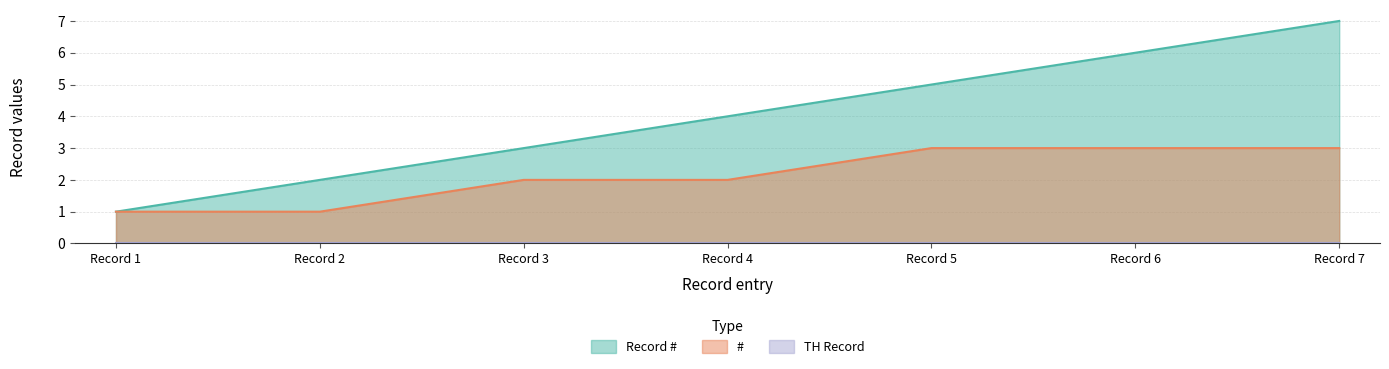

How many data points in # are above 2?

3